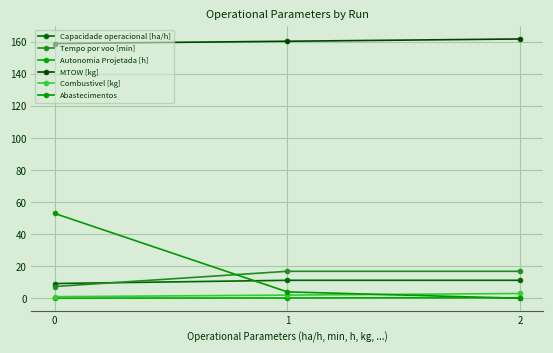

Is it true that Tempo por voo [min] equals 16.9 at 2?

True